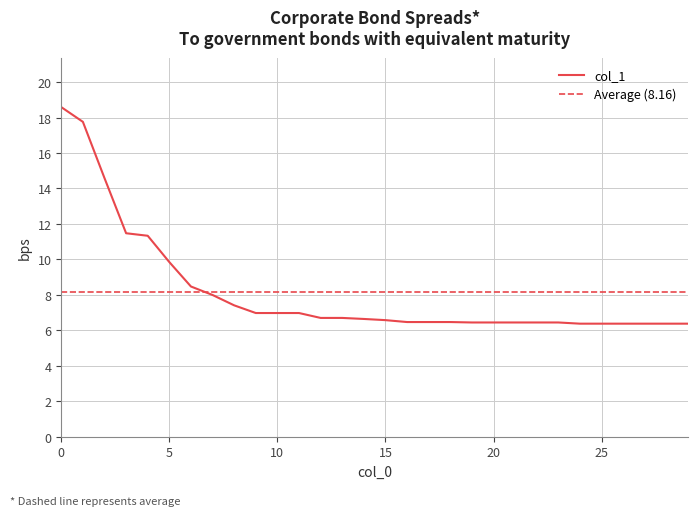

The value at 17 is 6.5. True or false?

True